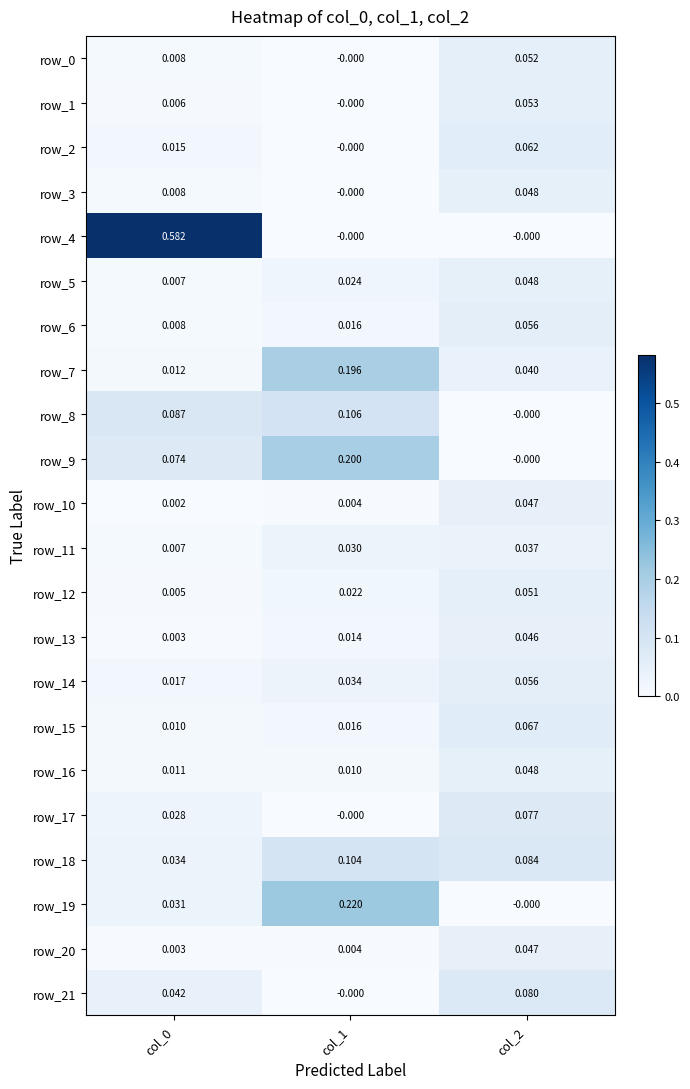

Is the value of row_5 at col_2 greater than the value of row_12 at col_1?

Yes